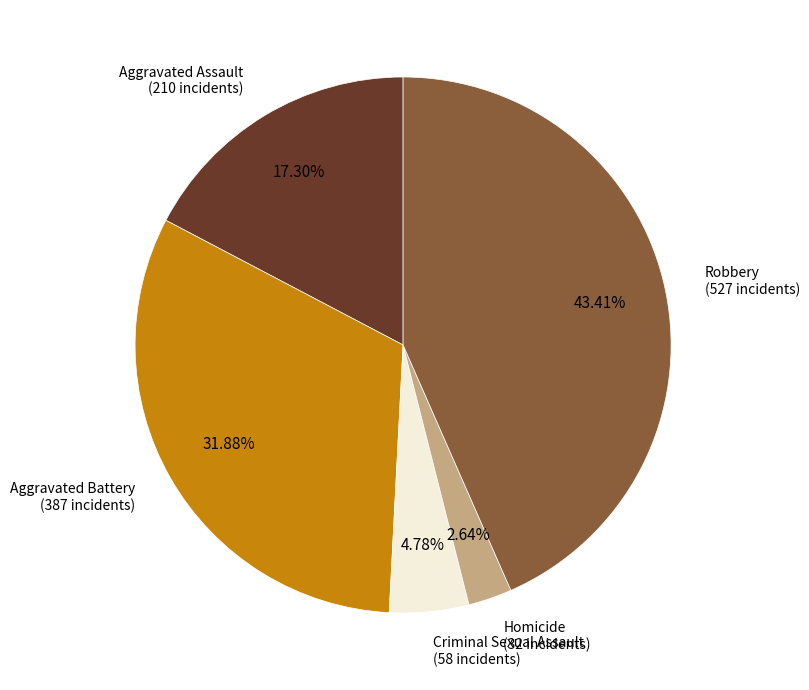

Does Homicide account for over 50% of the chart?

No